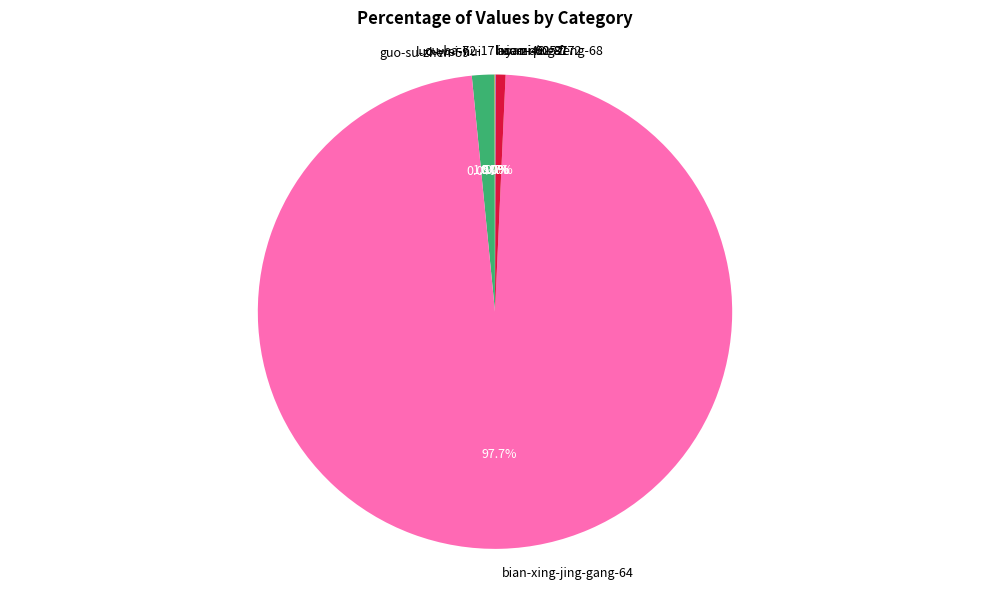

How much of the chart is everything except xiao-qing-feng-68?

99.3%